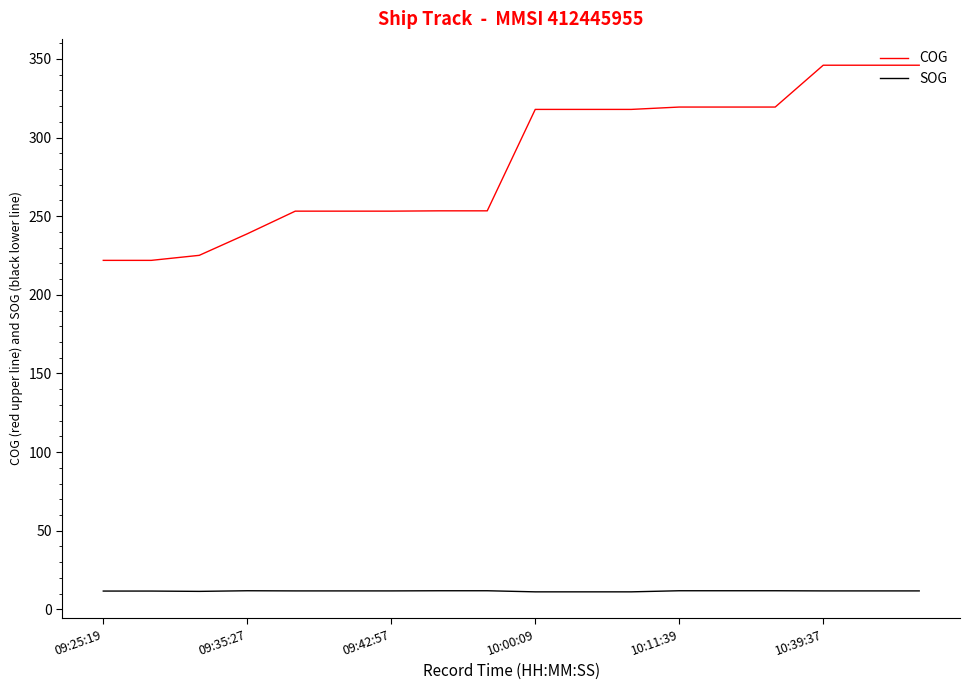

Rank the series by their average value, from lowest to highest.

SOG, COG